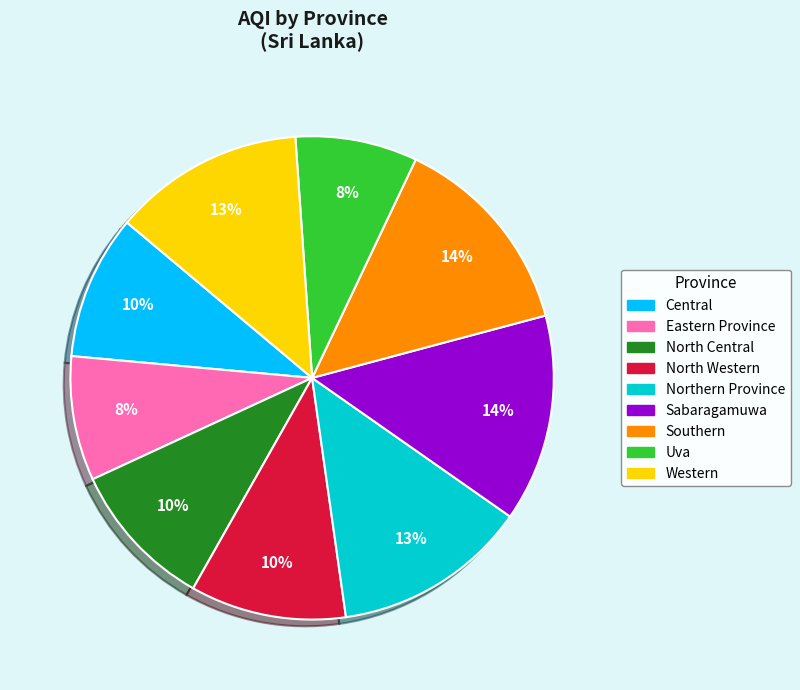

What percentage is the North Central slice, to the nearest percent?

10%